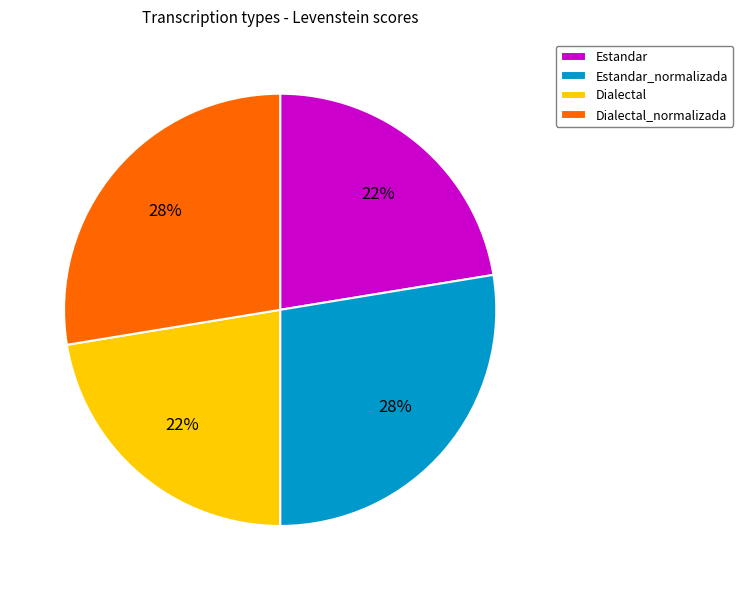

Which has a higher value, Estandar_normalizada or Estandar?

Estandar_normalizada